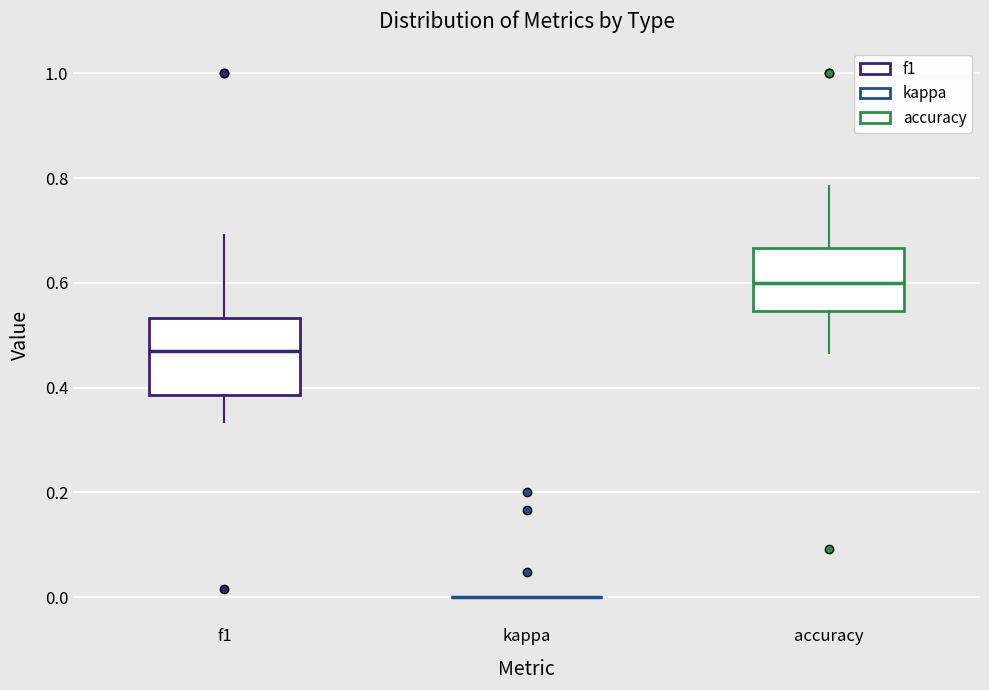

Reading left to right, read every box against the y-axis: the position of its median line, the range the box covers, and the ends of its whiskers. The values are not printed on the chart, so give them approximately, as read against the axis.

f1: median 0.46, box 0.38 to 0.54, whiskers 0.34 to 0.70
kappa: box collapsed to a line at 0.00, whiskers 0.00 to 0.00
accuracy: median 0.60, box 0.54 to 0.66, whiskers 0.46 to 0.78